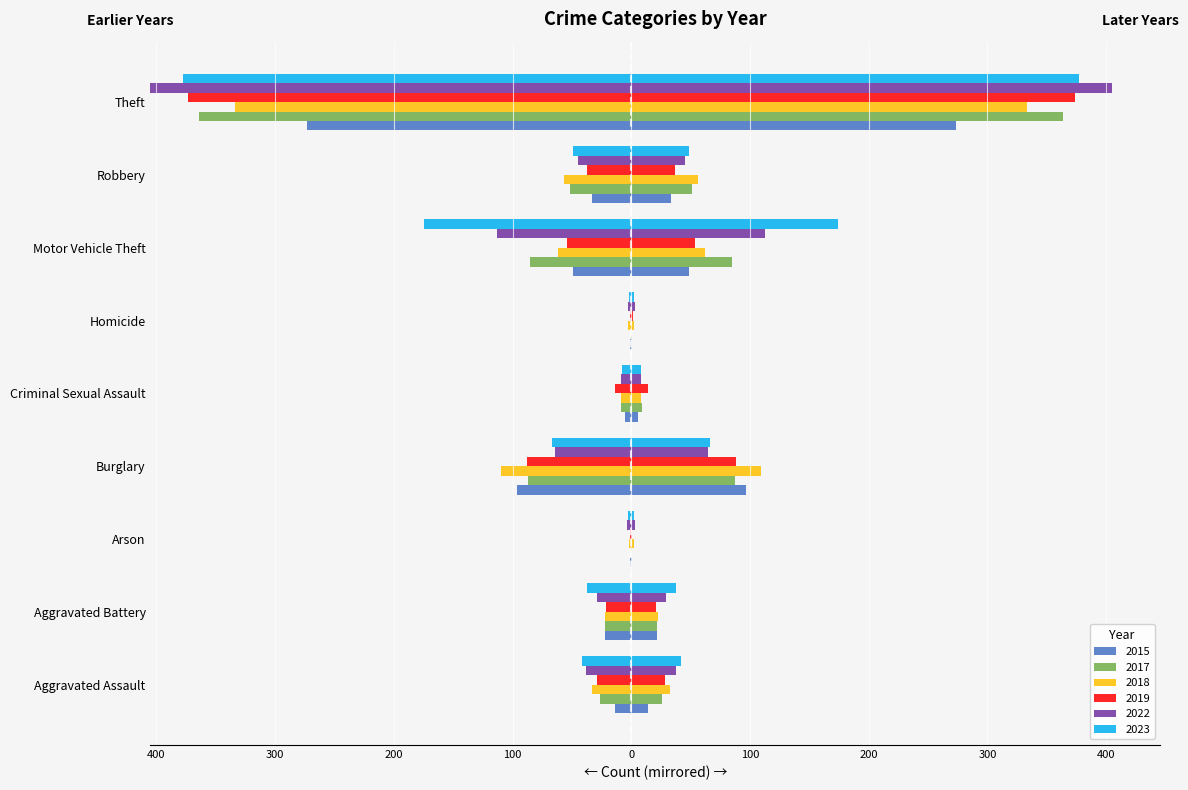

Are the bars grouped side by side (vs. stacked)?

Yes